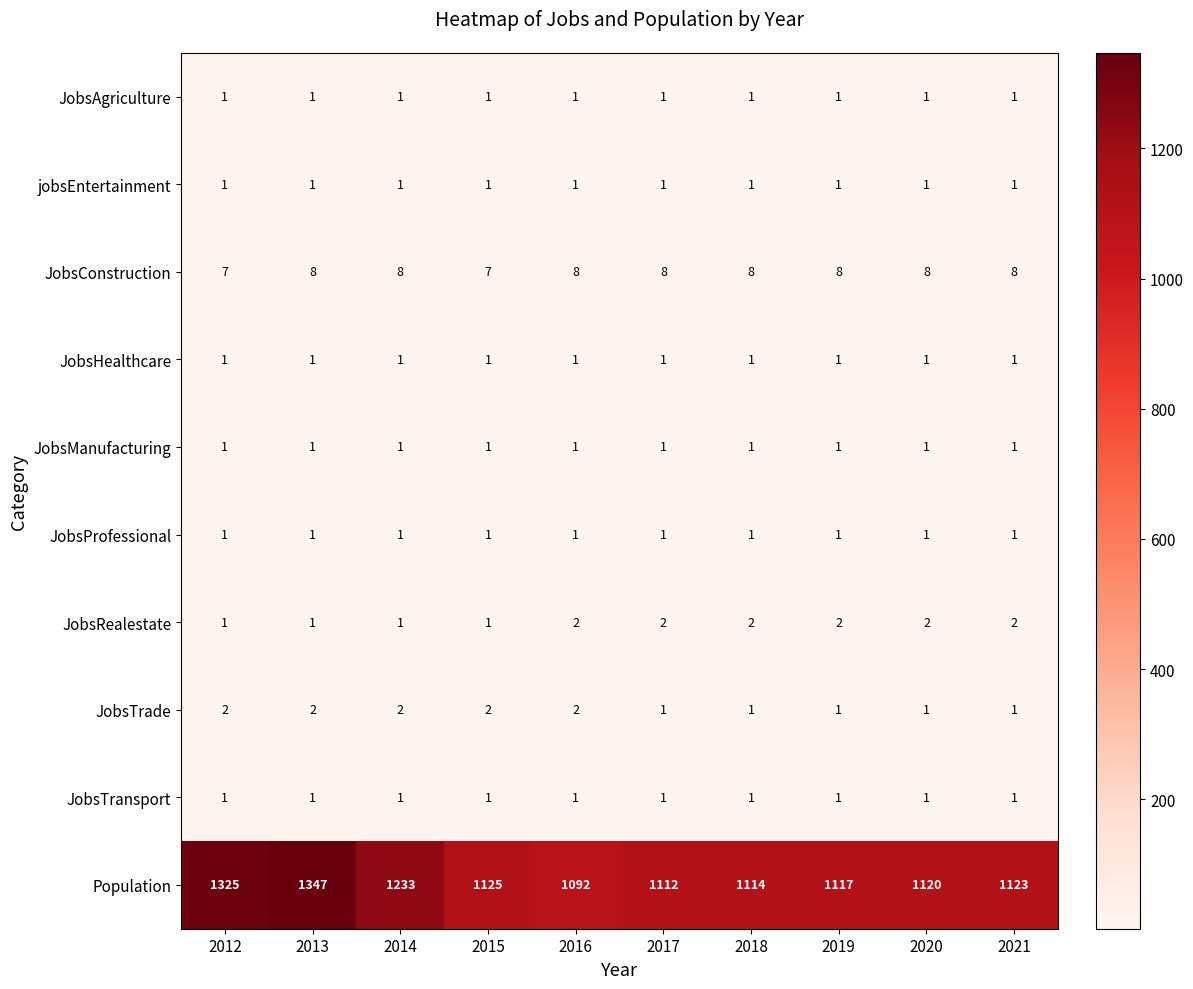

What is the smallest value displayed?

1